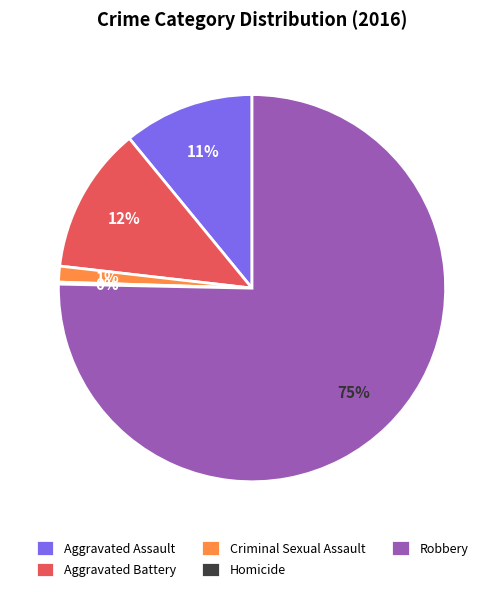

Do Criminal Sexual Assault and Robbery together represent more than half of the pie?

Yes